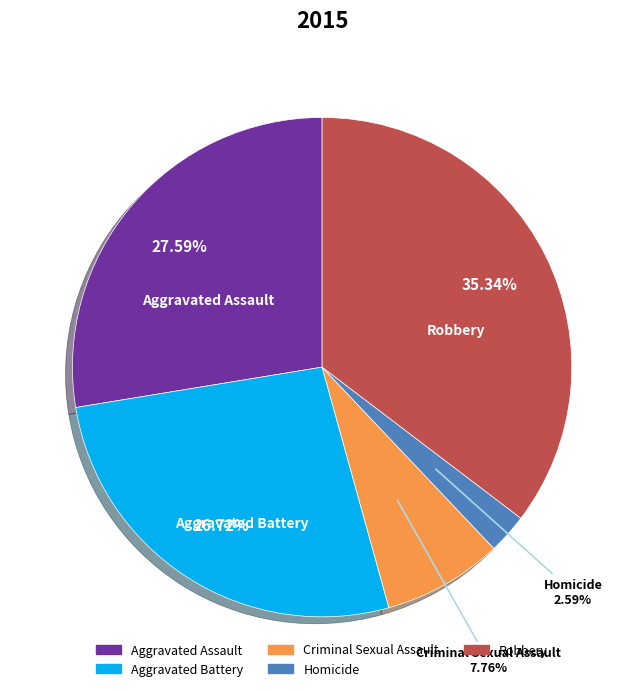

Rank the categories by value from highest to lowest.

Robbery, Aggravated Assault, Aggravated Battery, Criminal Sexual Assault, Homicide